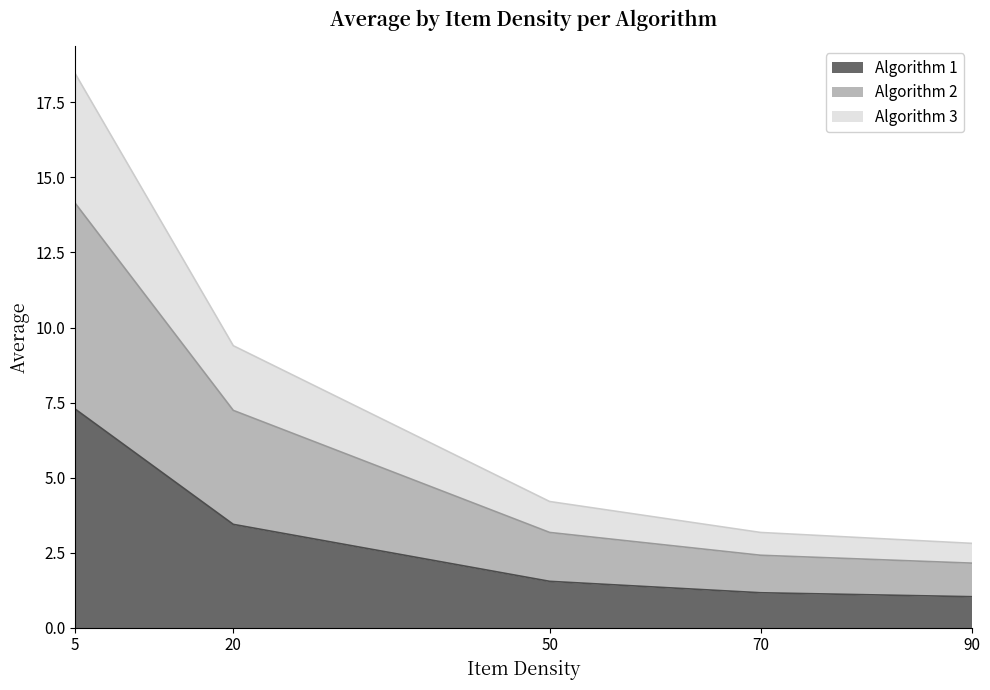

Between 5 and 90, which series saw the biggest shift?

Algorithm 3